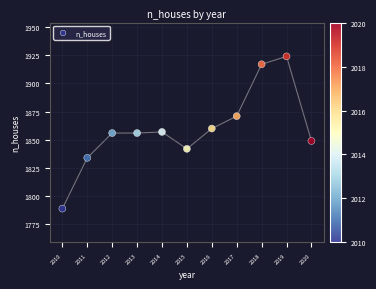

What is the range of Y values (max minus min)?

135